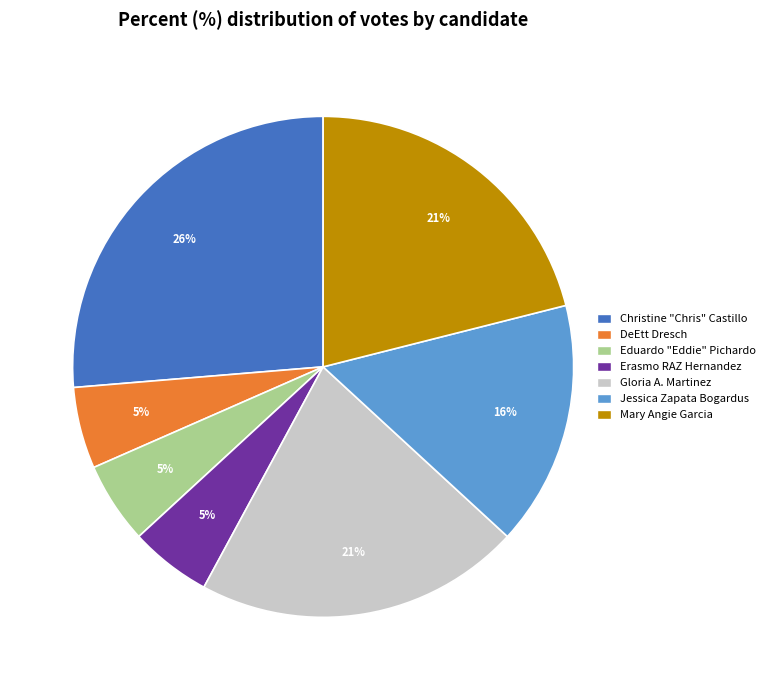

To the nearest percent, what is the difference between the largest and smallest slice percentages?

21%